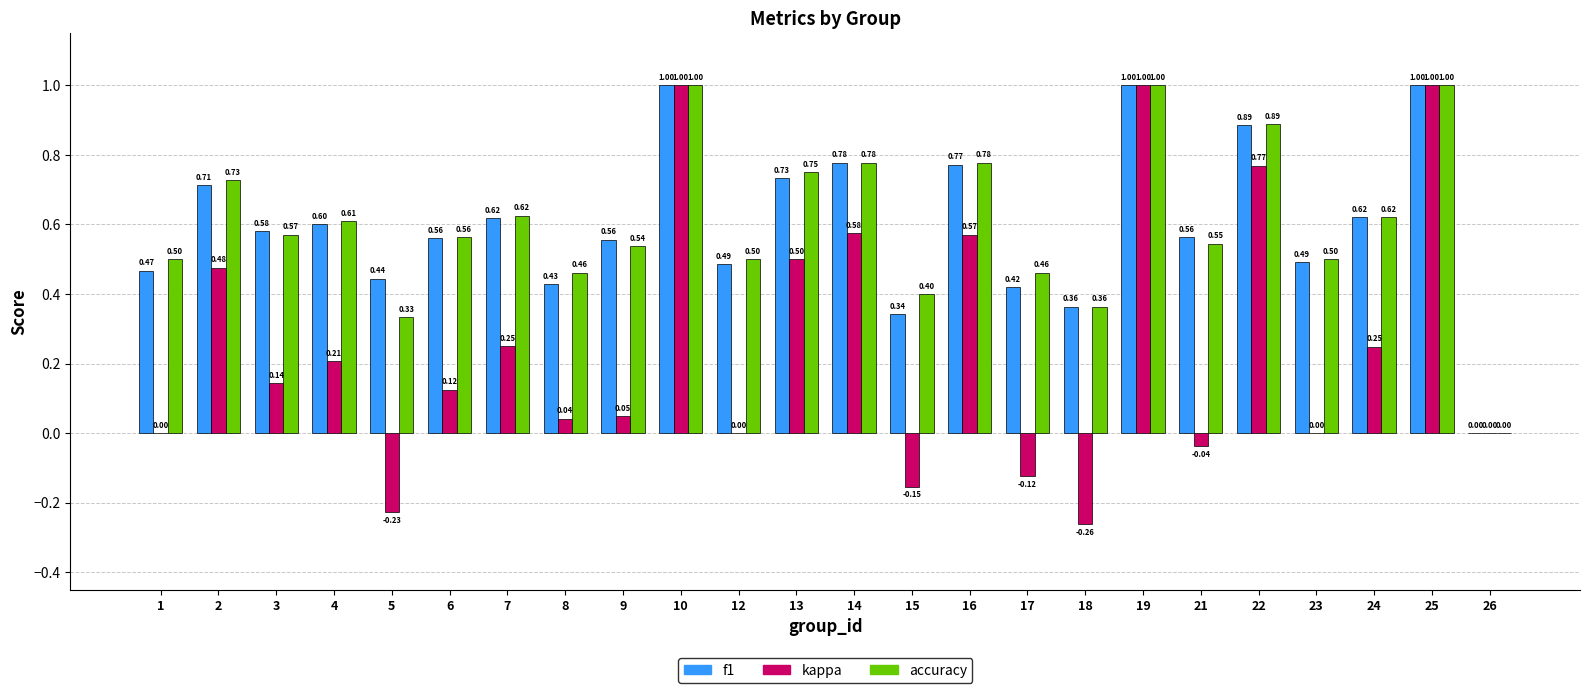

What is the total value across all series at 19?

3.0